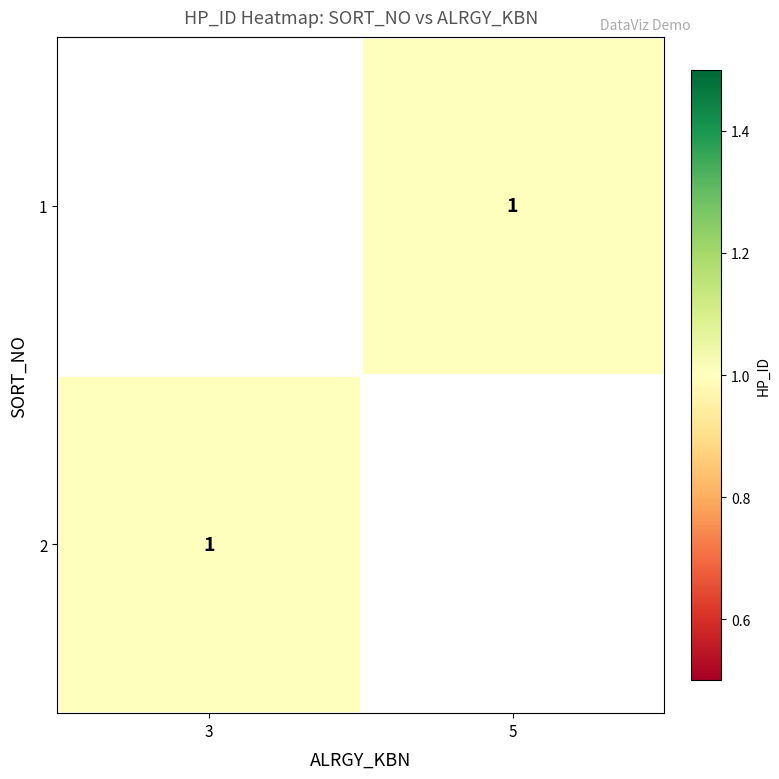

The value of 1 at 5 is 0.3. True or false?

False